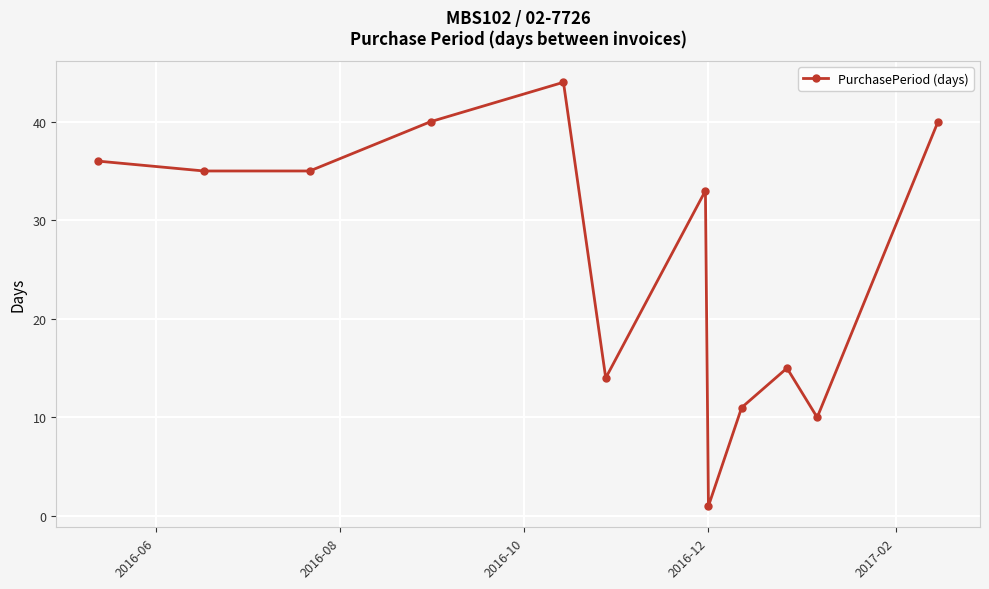

How many interior local peaks (higher than both neighbors) does the data have?

3